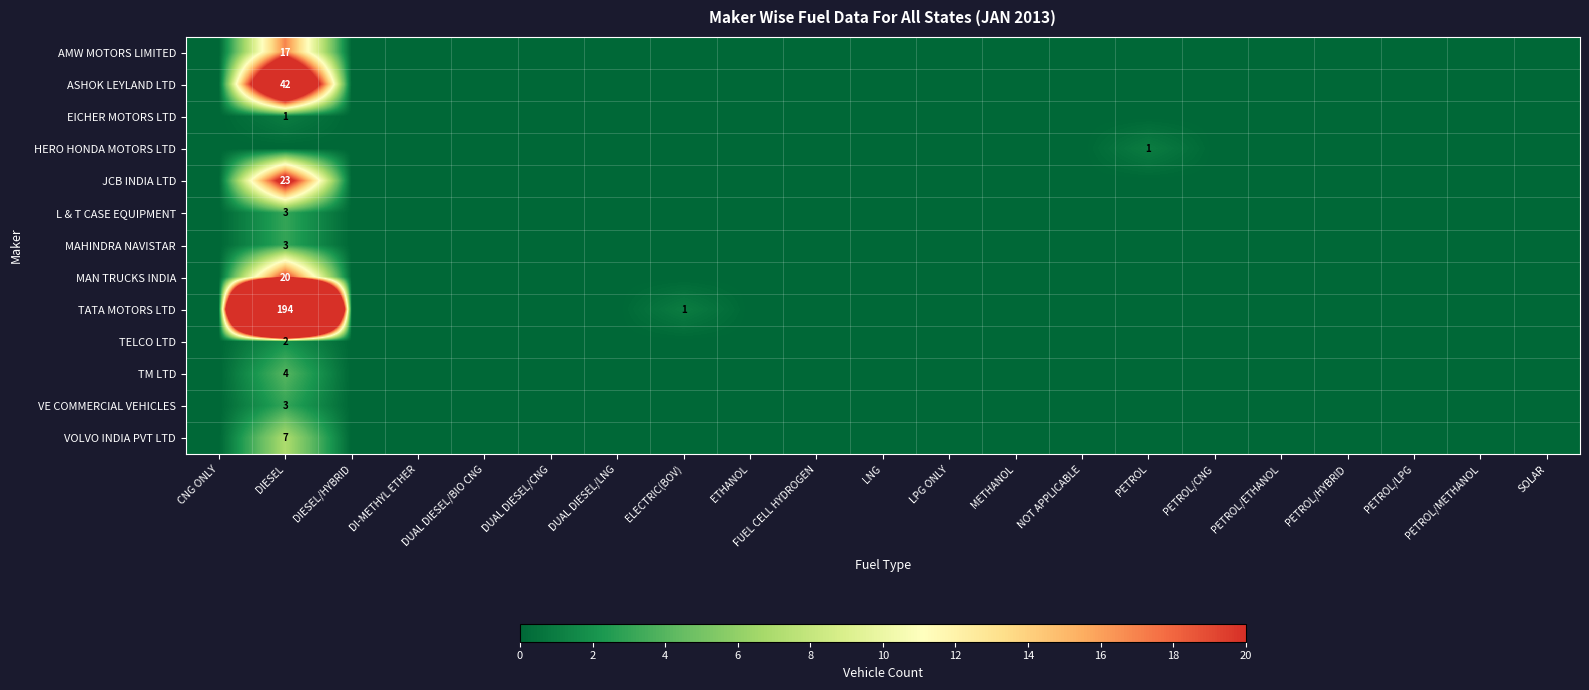

At how many categories does at least one series exceed 77?

1